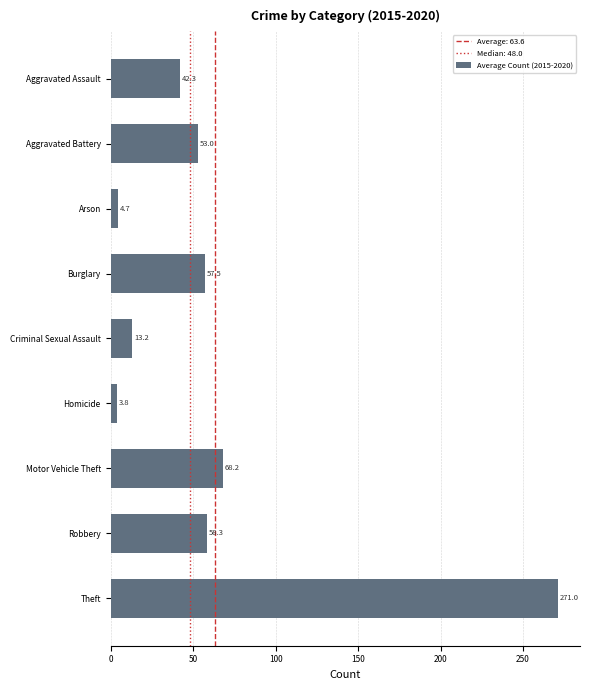

What is the difference between the maximum and minimum values?

267.2